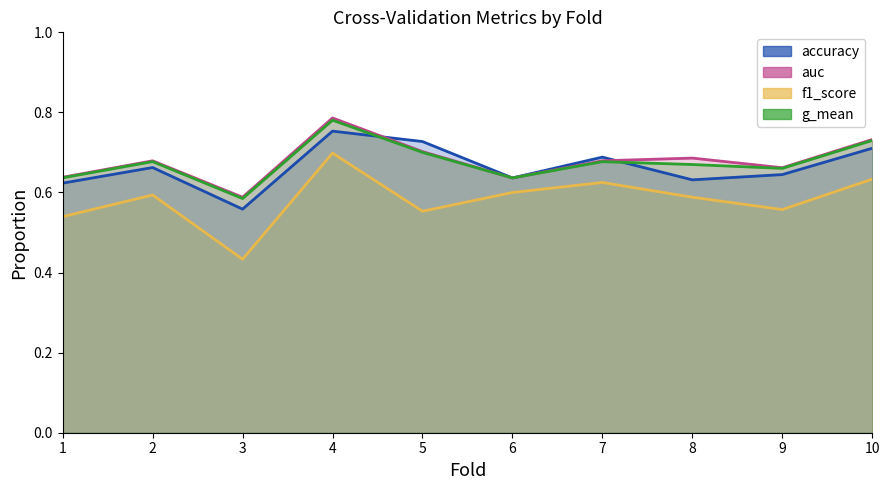

Reading left to right, transcribe all the data shown in this chart.

accuracy: 1=0.6	2=0.7	3=0.6	4=0.8	5=0.7	6=0.6	7=0.7	8=0.6	9=0.6	10=0.7
auc: 1=0.6	2=0.7	3=0.6	4=0.8	5=0.7	6=0.6	7=0.7	8=0.7	9=0.7	10=0.7
f1_score: 1=0.5	2=0.6	3=0.4	4=0.7	5=0.6	6=0.6	7=0.6	8=0.6	9=0.6	10=0.6
g_mean: 1=0.6	2=0.7	3=0.6	4=0.8	5=0.7	6=0.6	7=0.7	8=0.7	9=0.7	10=0.7